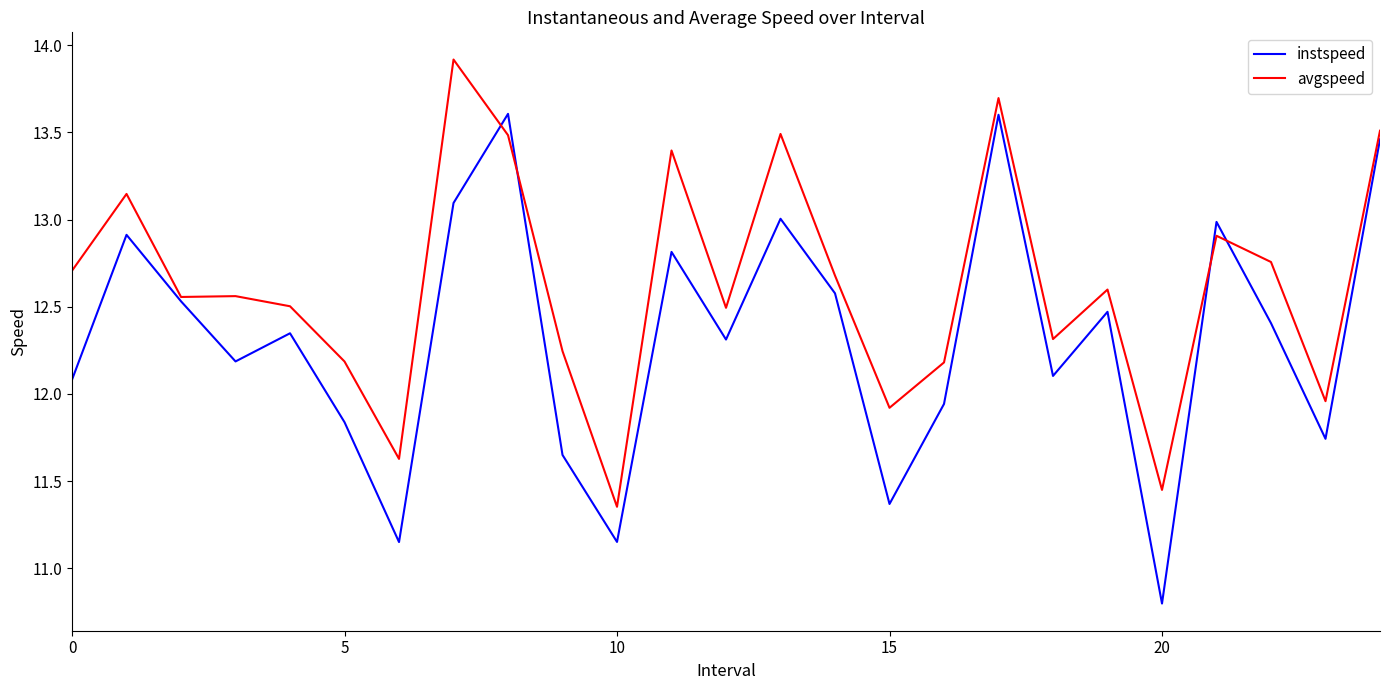

Which series has the largest total across all categories?

avgspeed